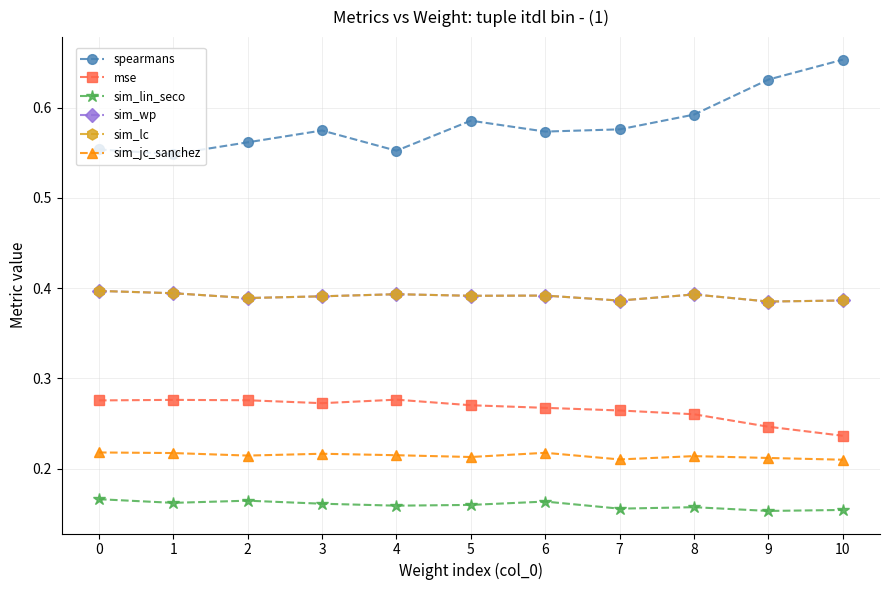

True or false: spearmans has more than 2 interior local peaks.

False